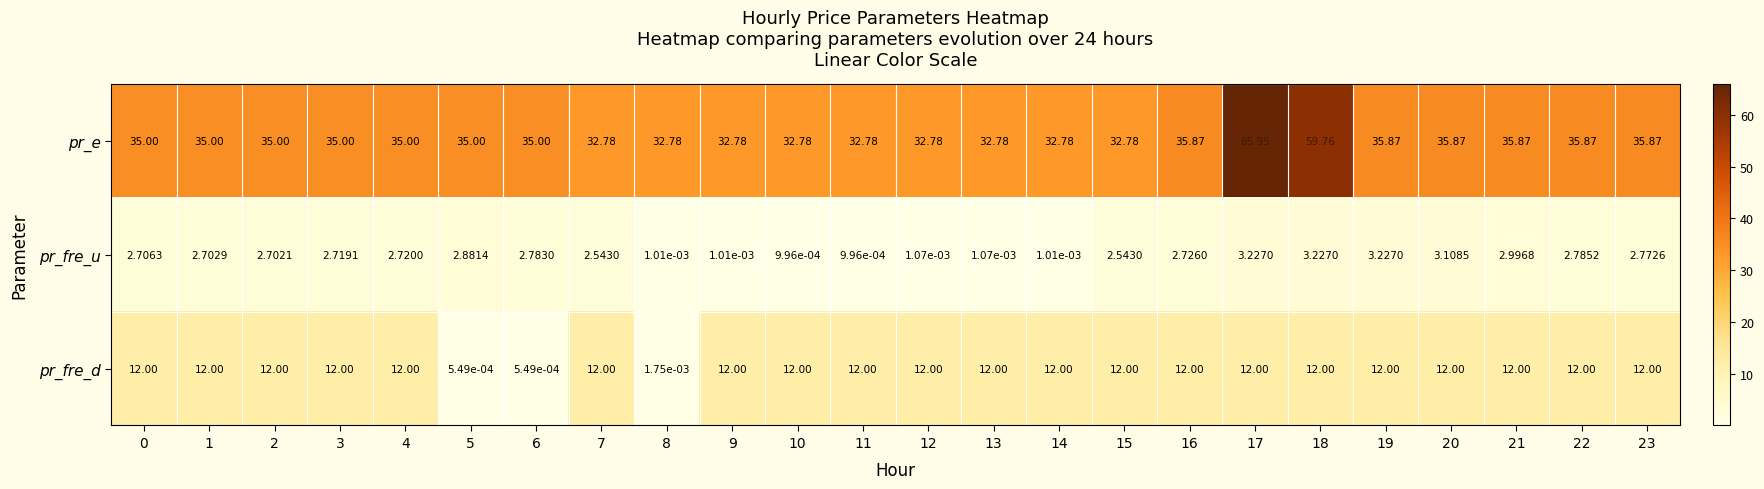

At which category does the chart reach its peak across all series?

17